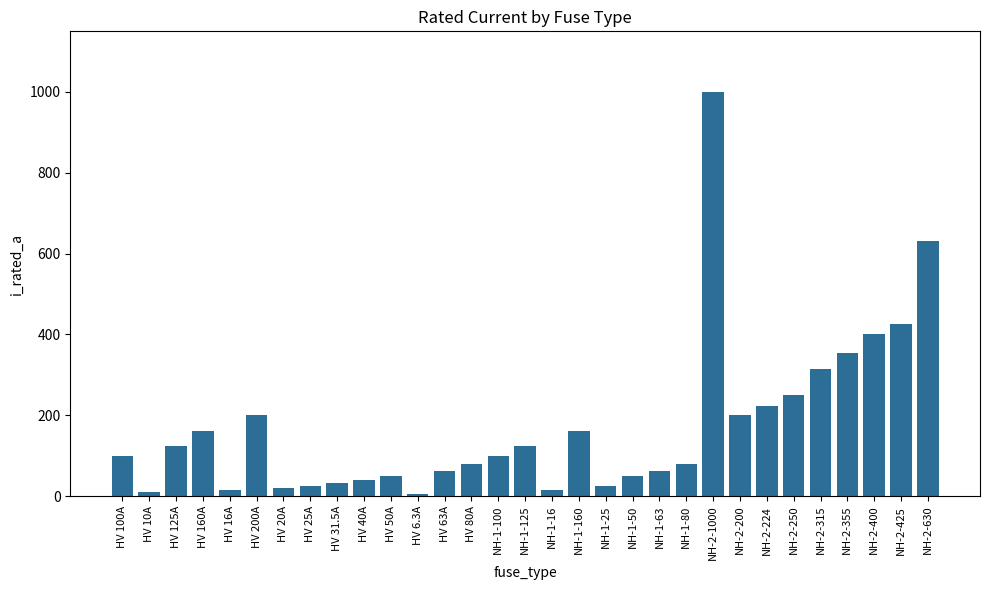

What is the sum of the values at HV 40A and HV 10A?

50.0